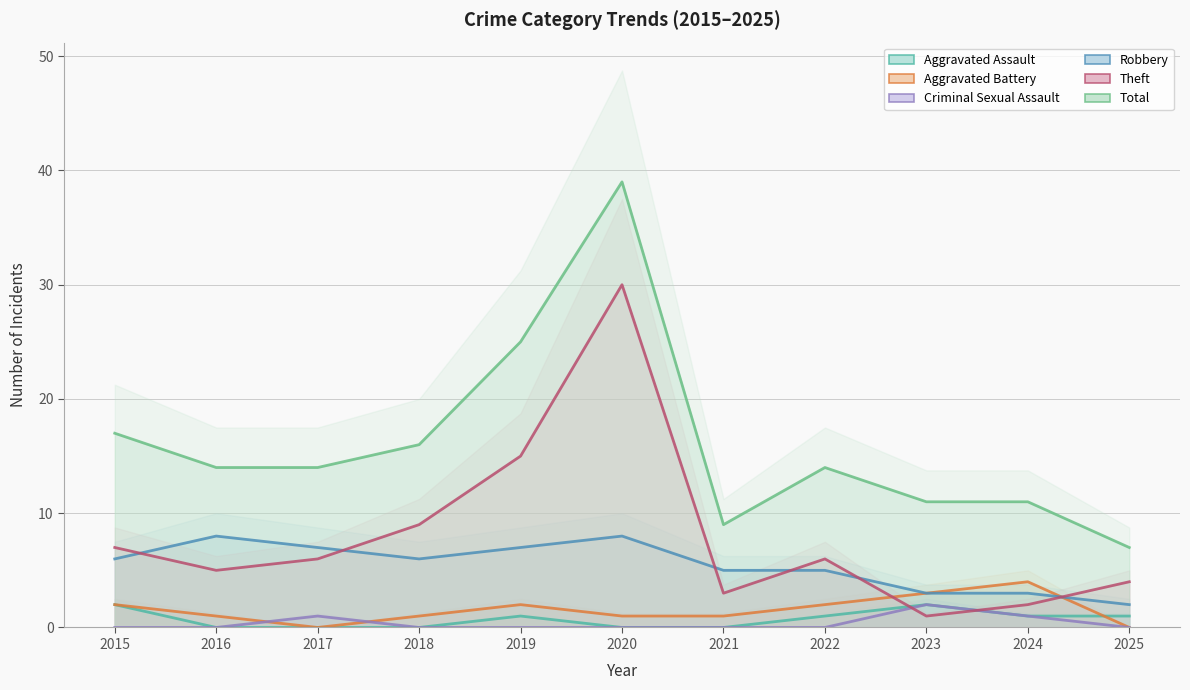

At which category is the sum across all series the highest?

2020